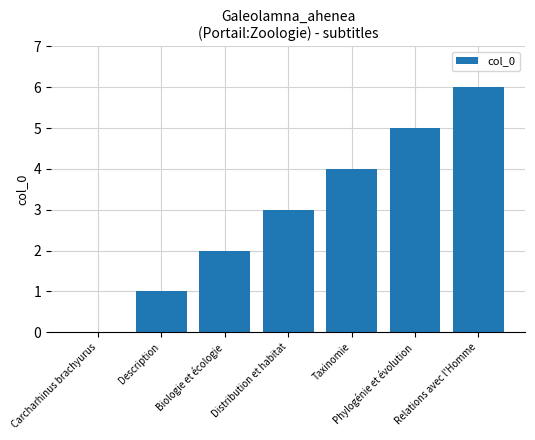

What is the sum of the values at Relations avec l'Homme and Carcharhinus brachyurus?

6